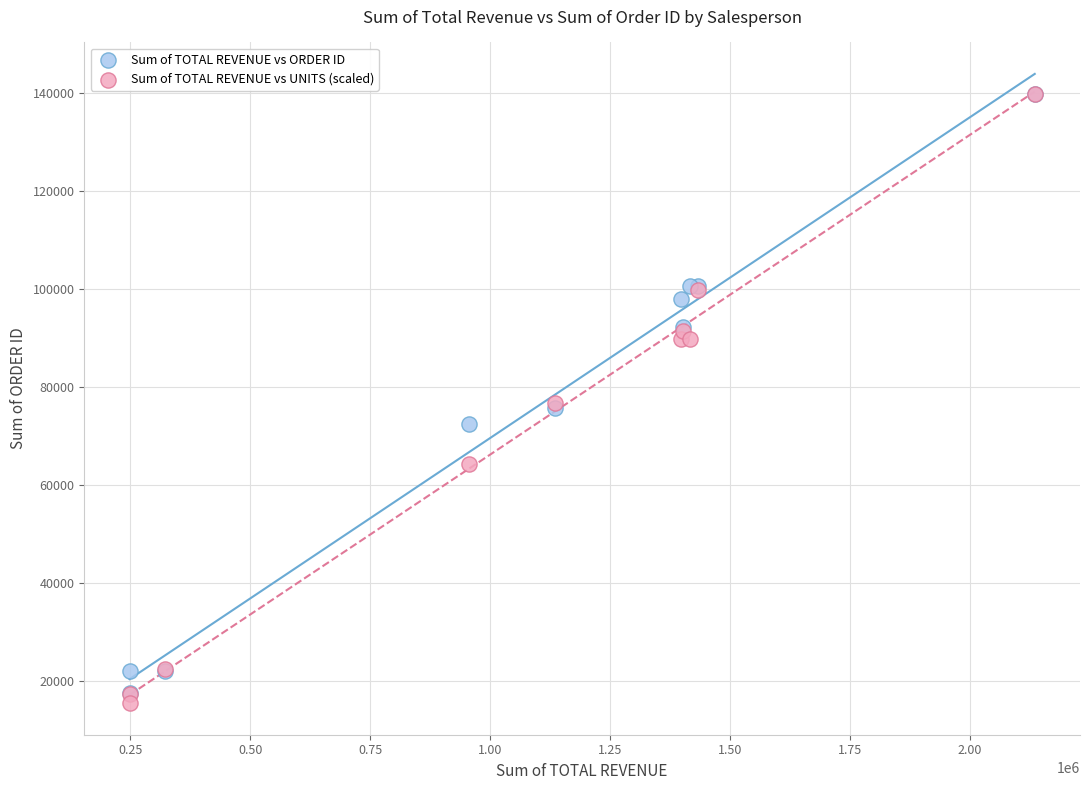

What are all the series names shown in the legend?

Sum of TOTAL REVENUE vs ORDER ID, Sum of TOTAL REVENUE vs UNITS (scaled)